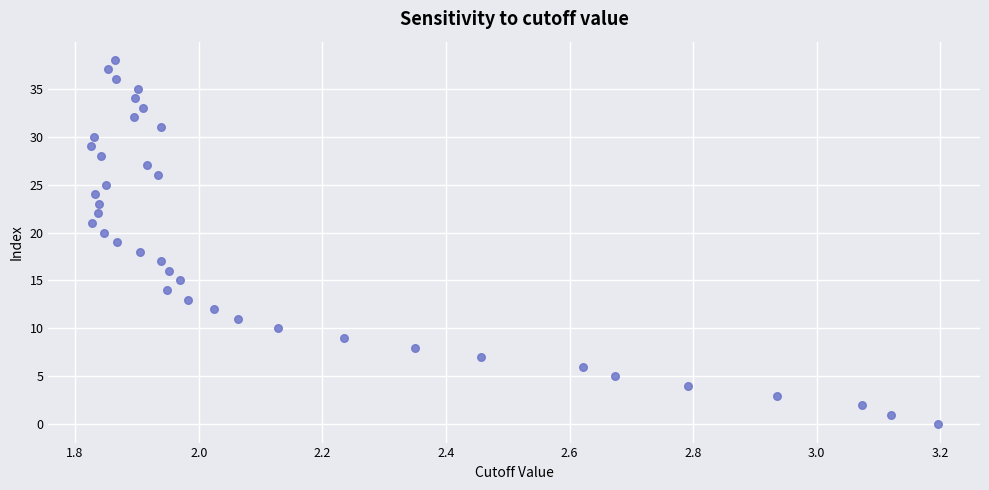

How many points are shown in the scatter plot?

39